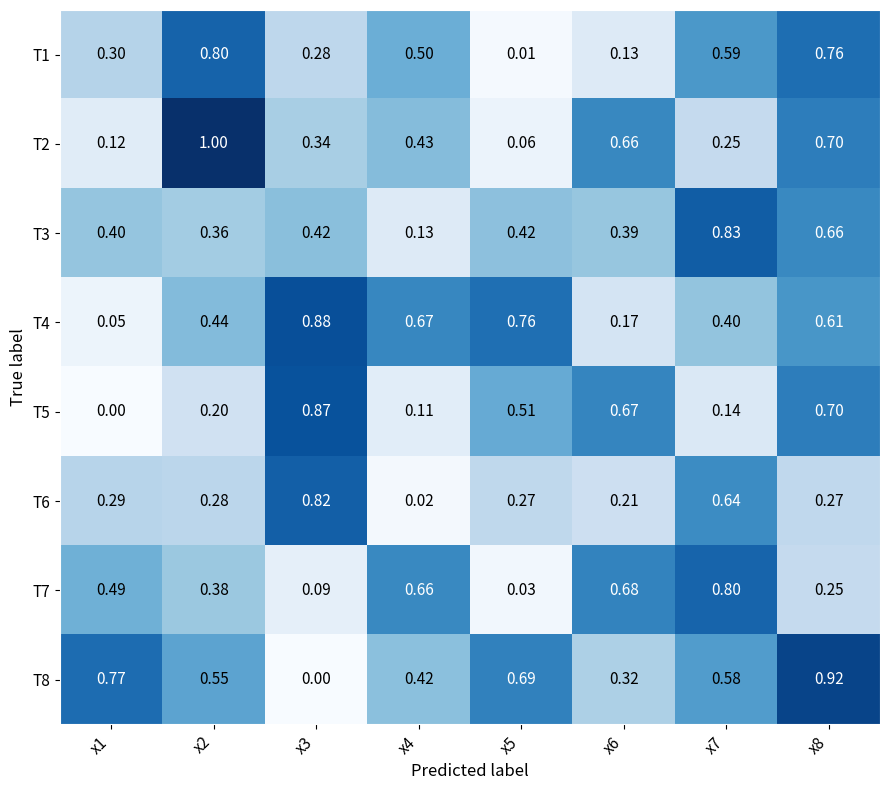

How many distinct data groups are displayed?

8